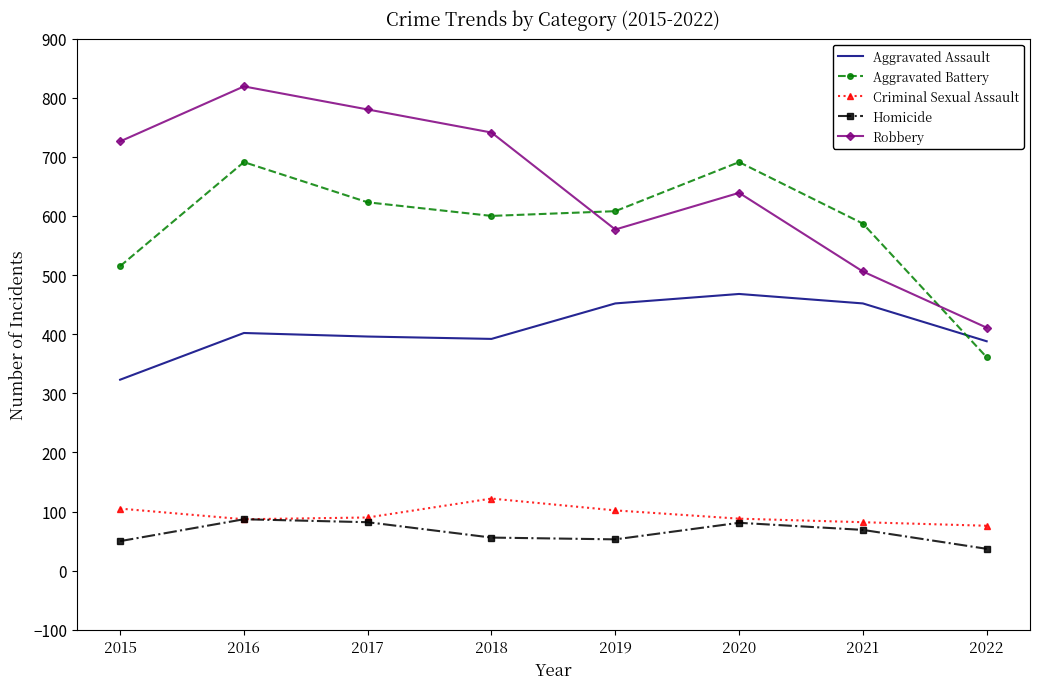

True or false: Criminal Sexual Assault and Robbery cross at least once.

False